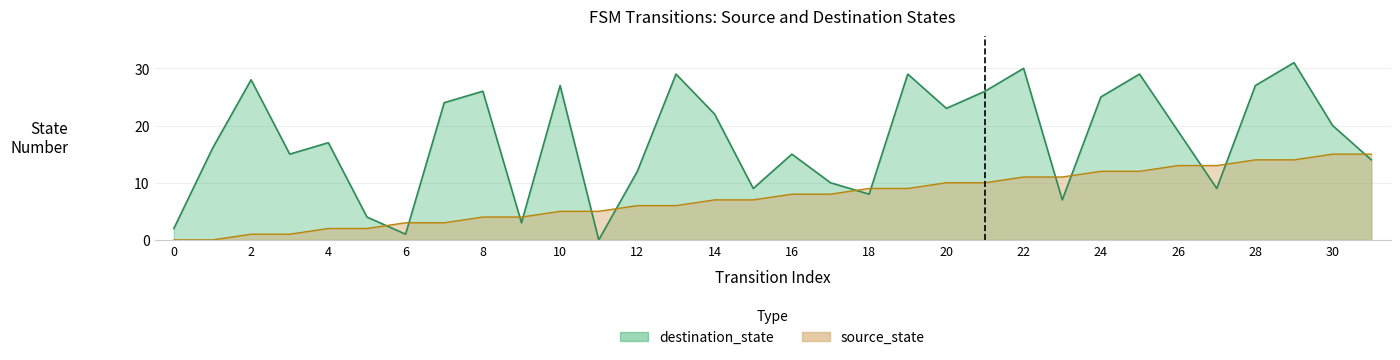

How many data points in source_state are less than 8?

16